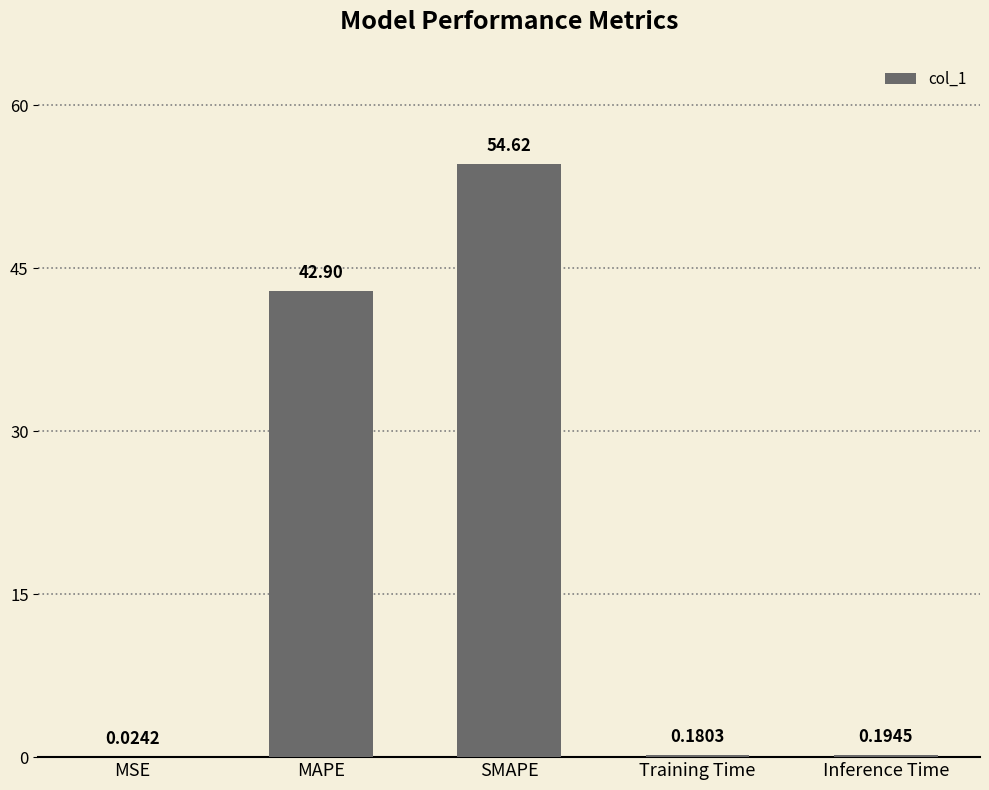

How many series are shown in this chart?

1